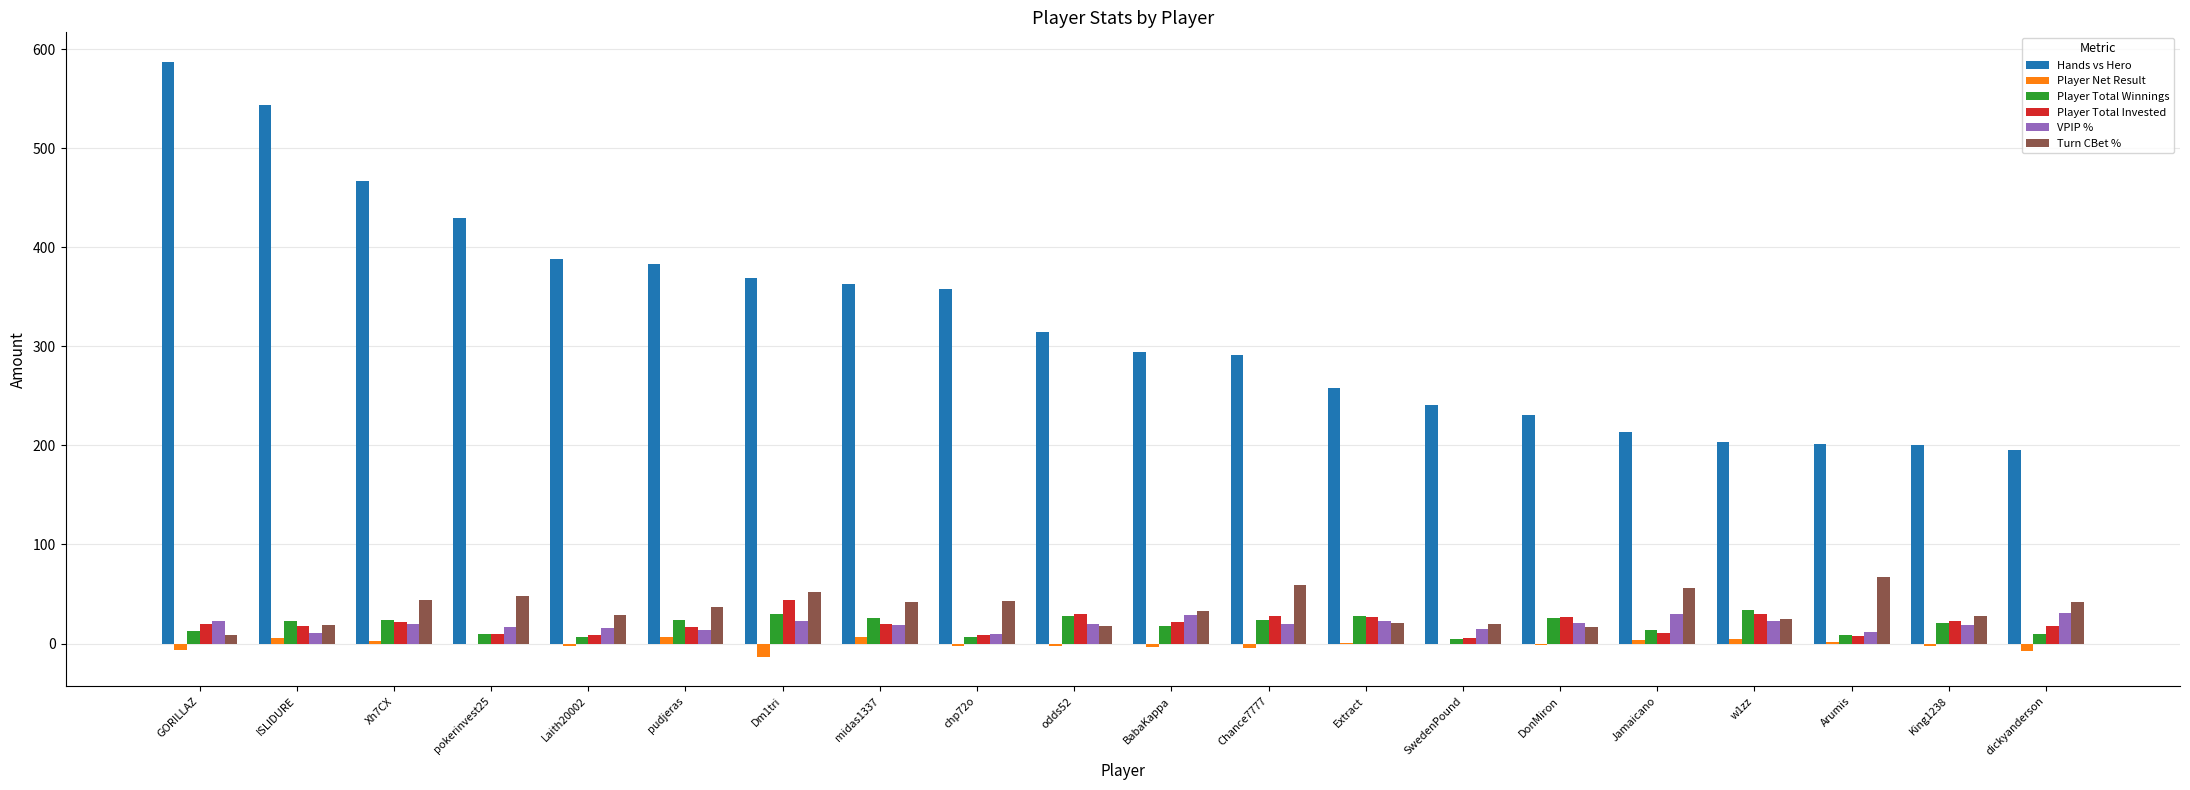

Which series changed the most between GORILLAZ and odds52?

Hands vs Hero